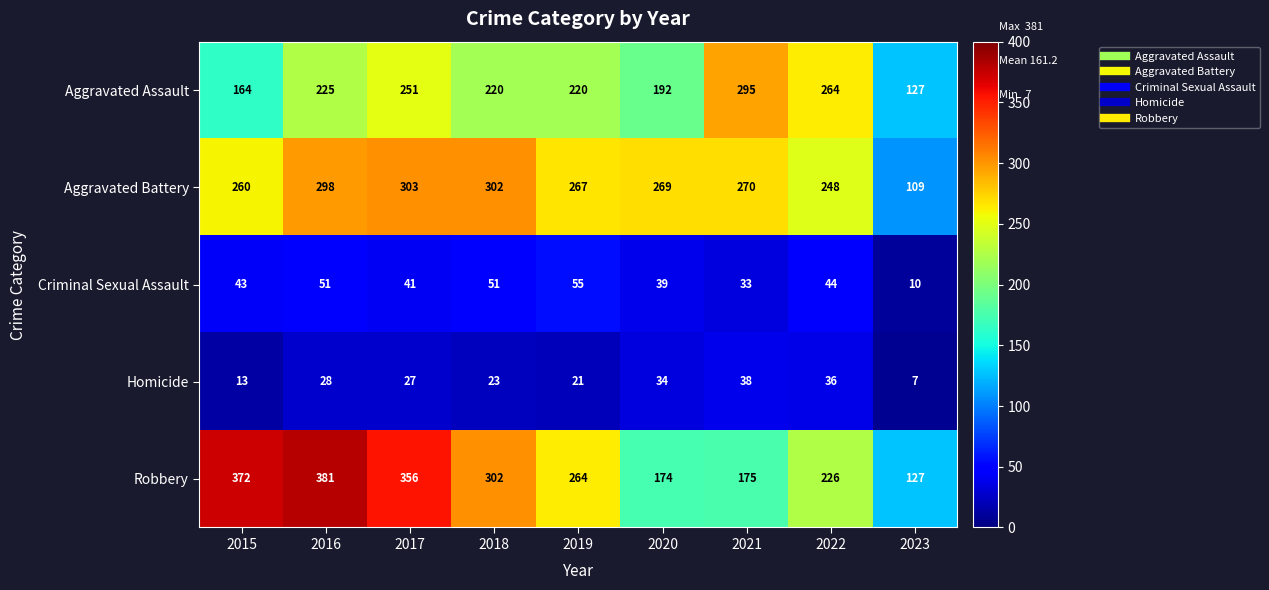

What is the difference between the highest and lowest values at 2019?

246